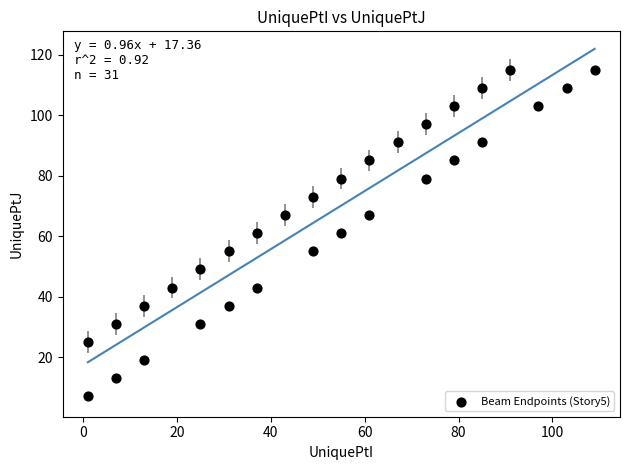

What is the range of X values (max minus min)?

108